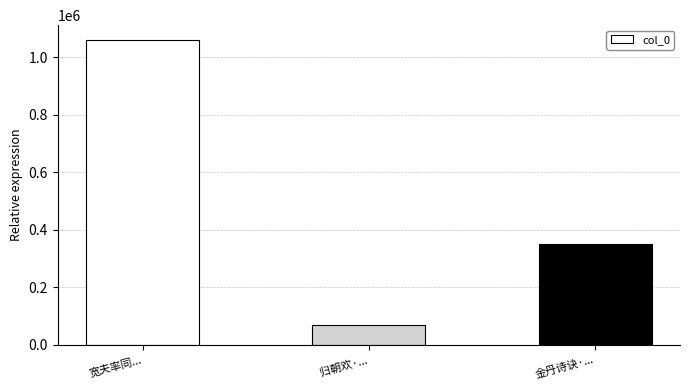

Where is the data nearest to the value 564579?

金丹诗诀·...